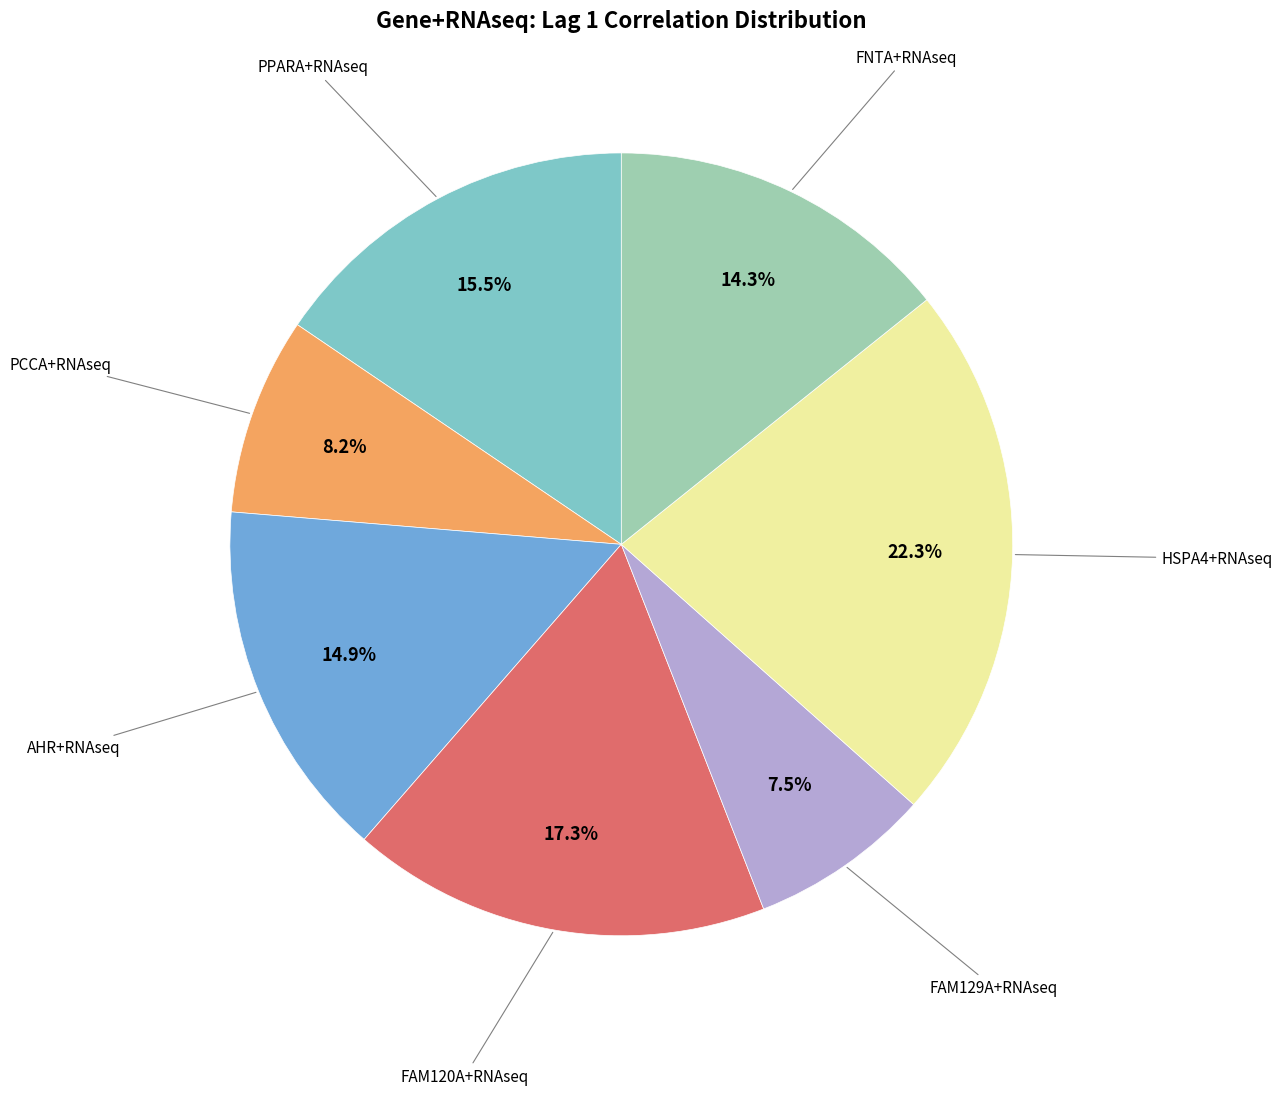

Is there a majority slice in this chart?

No